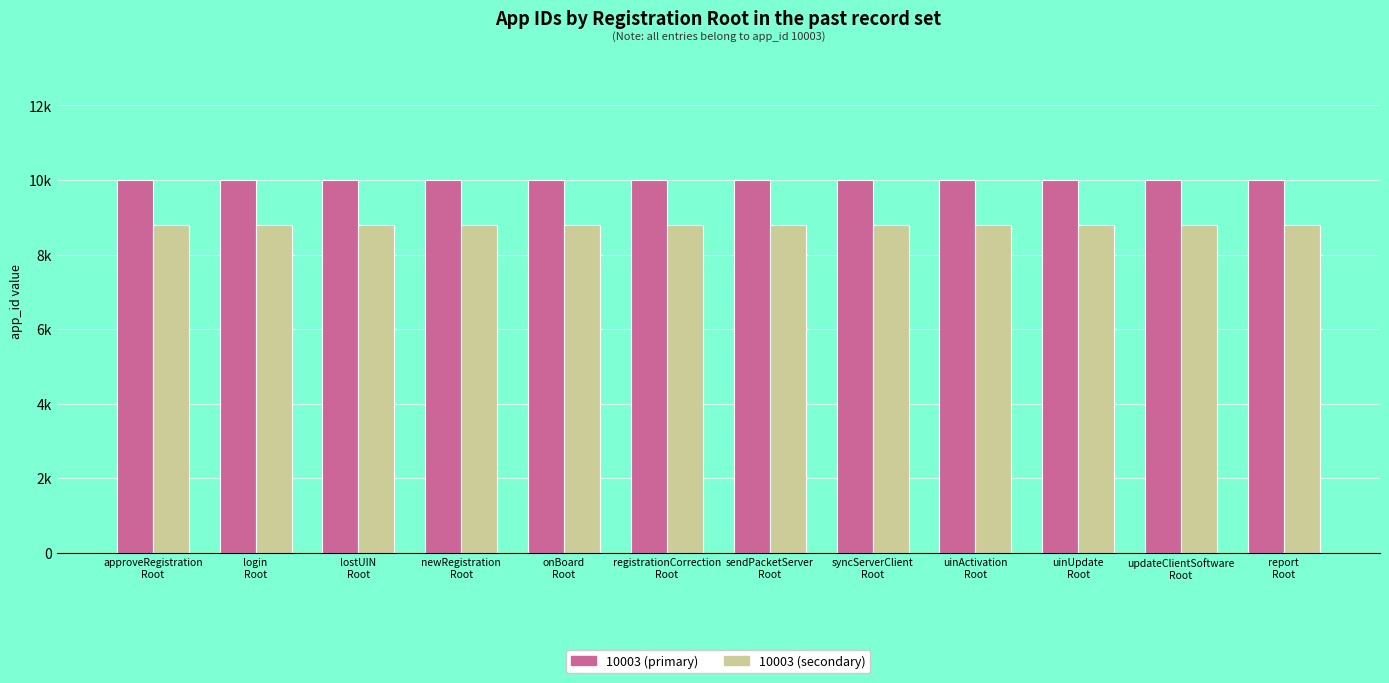

The 10003 (primary) series shows 10003.0 at sendPacketServer
Root. True or false?

True